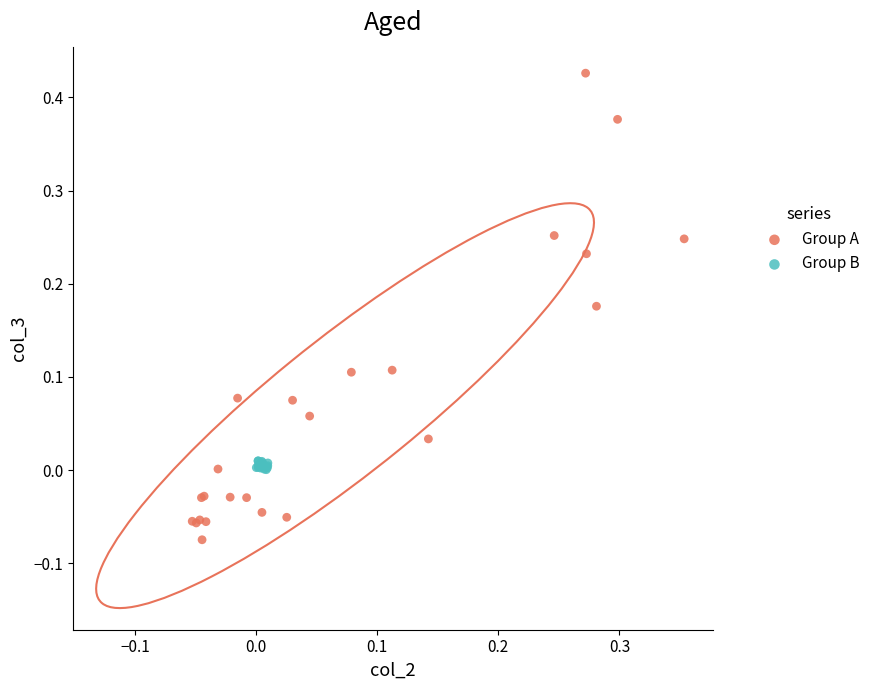

What are all the series names shown in the legend?

Group A, Group B